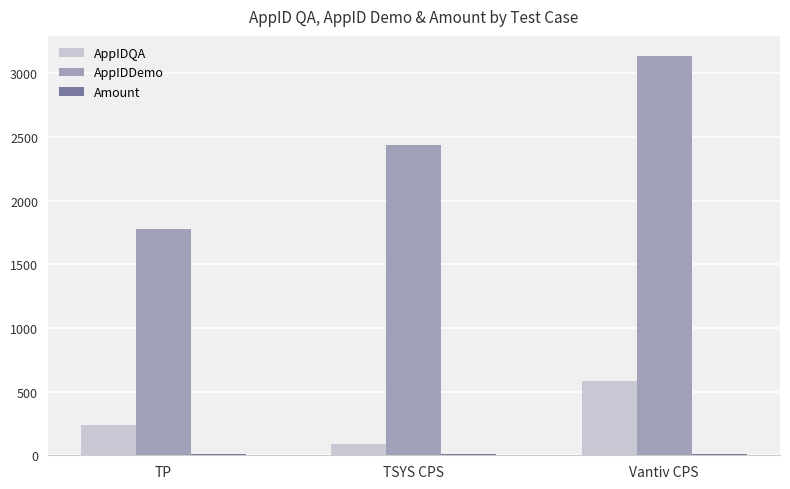

What is the total value across all series at TP?

2017.5